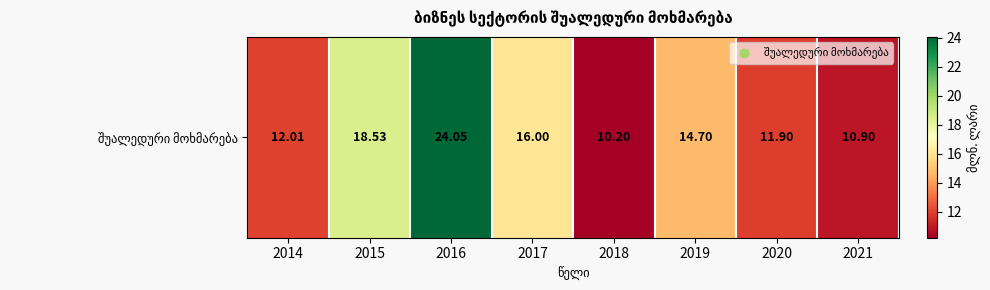

List the labels in order of value, largest first.

2016, 2015, 2017, 2019, 2014, 2020, 2021, 2018